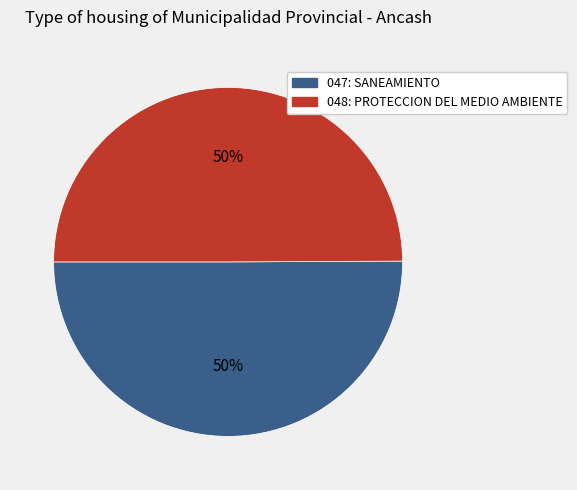

The 048: PROTECCION DEL MEDIO AMBIENTE slice represents 50% of the pie. True or false?

True